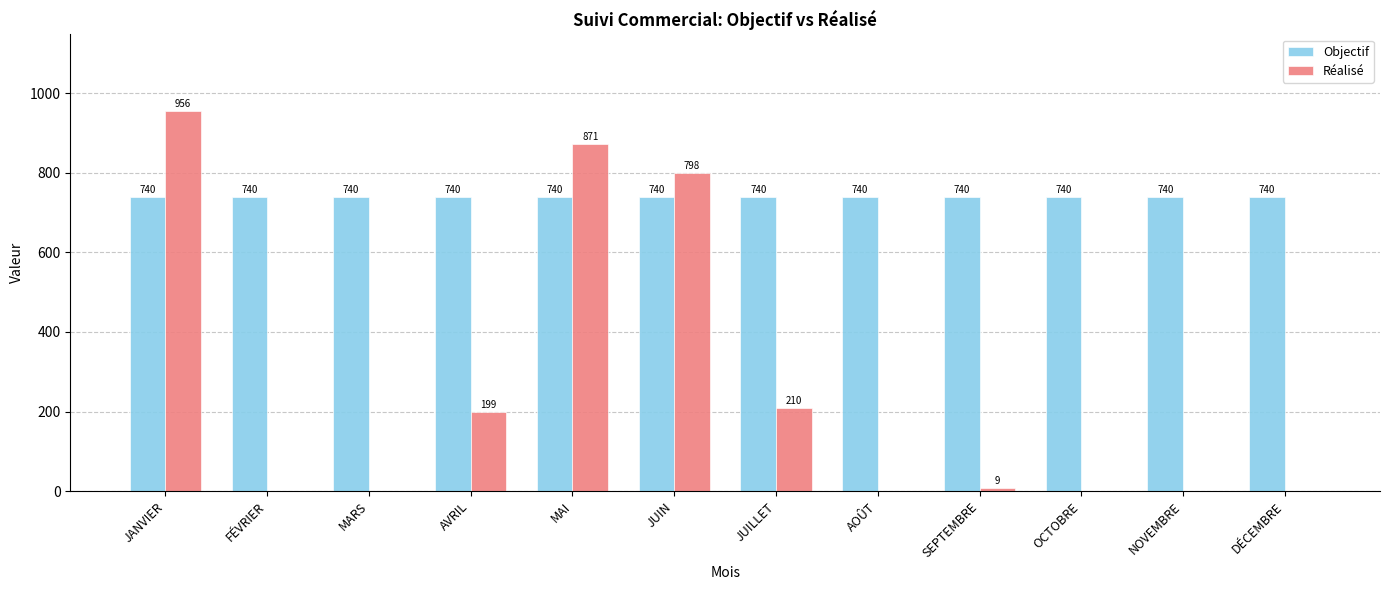

What is the approximate value of Réalisé at AVRIL?

199